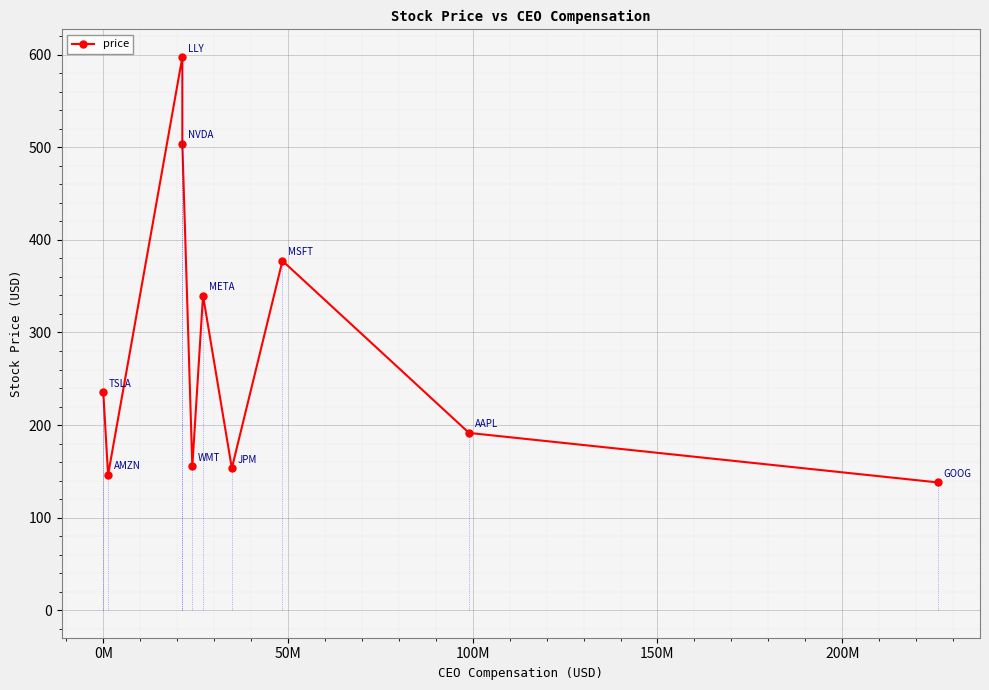

How many interior local peaks (higher than both neighbors) does the data have?

3